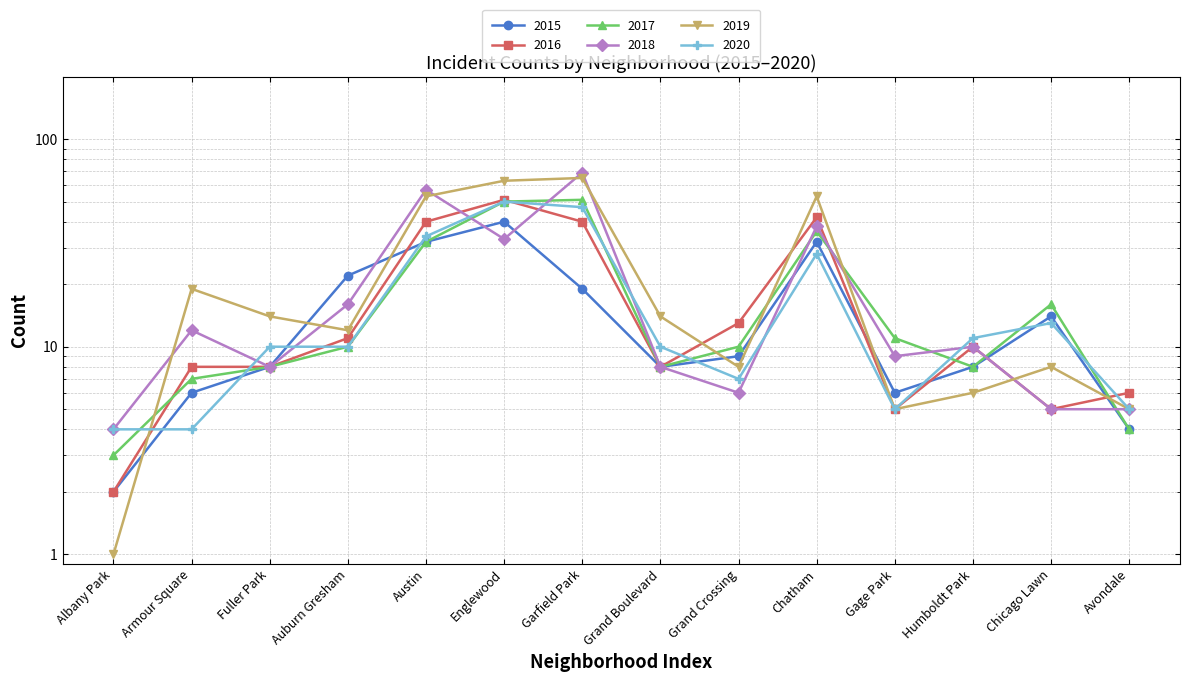

What are all the series names shown in the legend?

2015, 2016, 2017, 2018, 2019, 2020